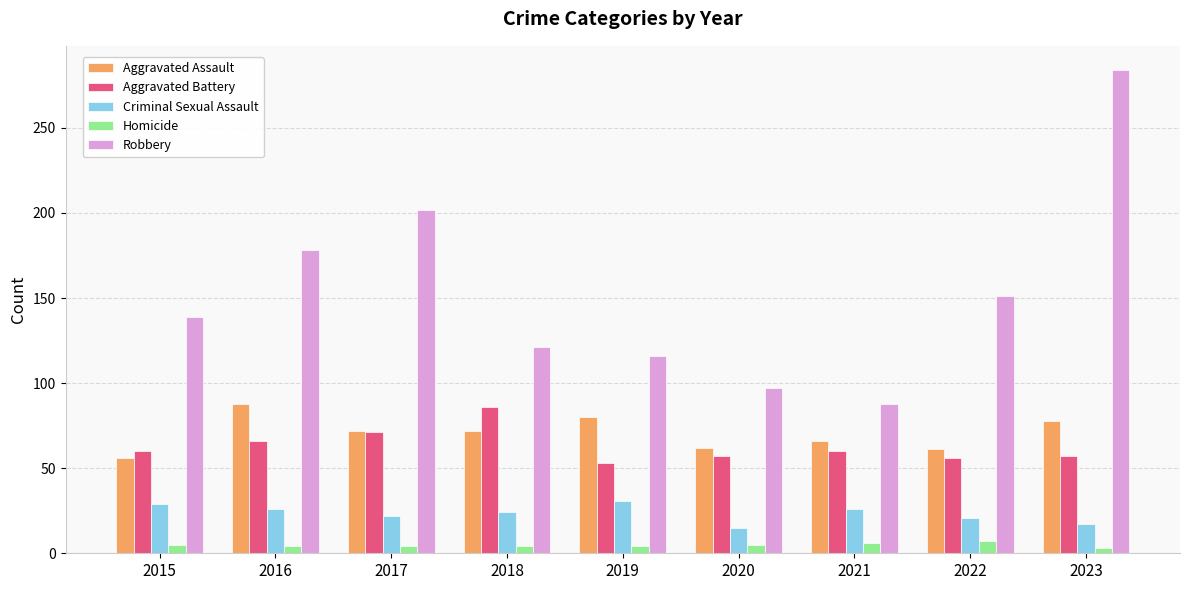

What value does the Aggravated Battery series have at 2017?

71